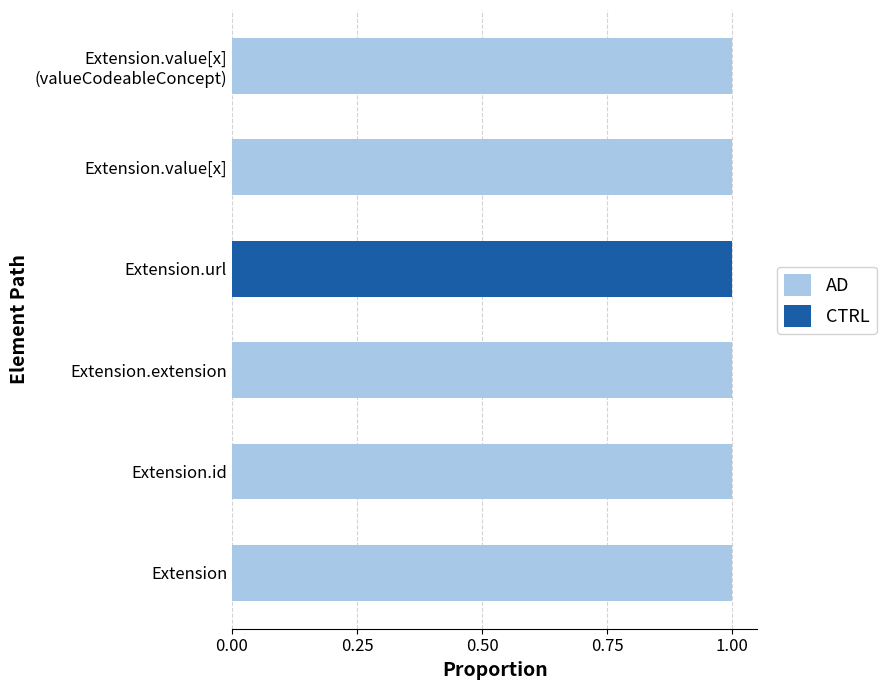

What is the difference between the maximum and second lowest values in the CTRL series?

1.0